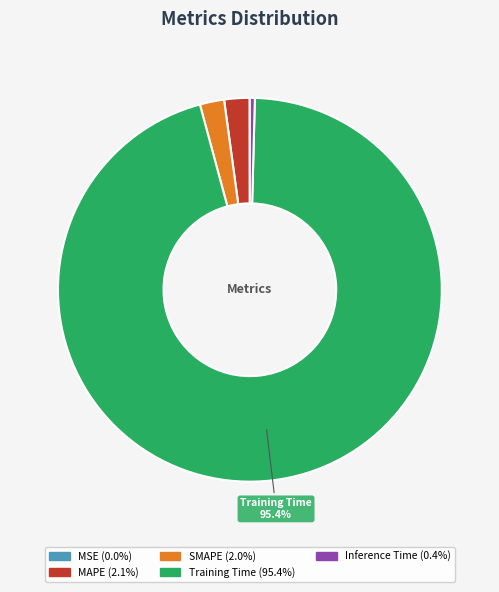

Is the sum of MAPE and SMAPE greater than half?

No